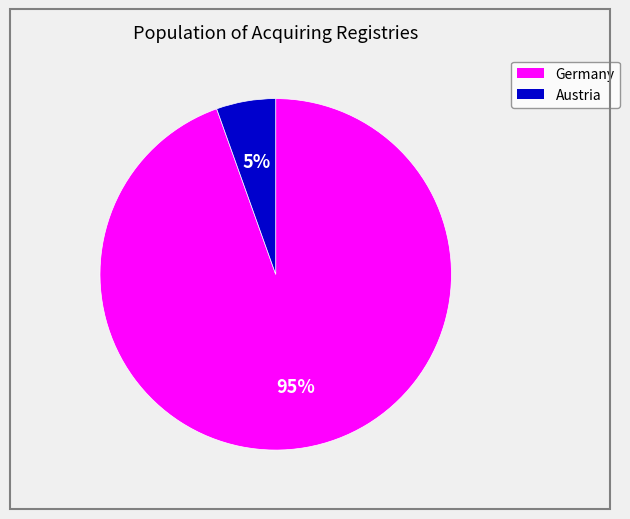

Does any single category account for the majority?

Yes